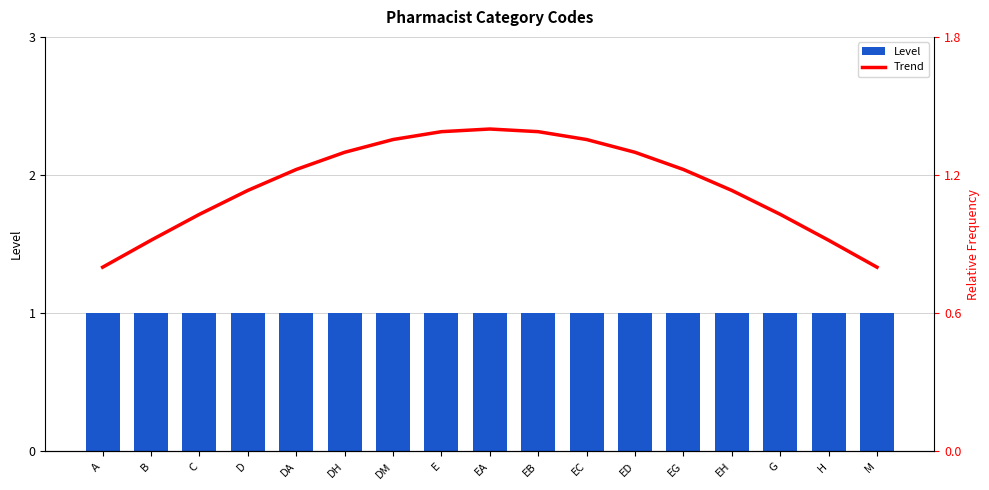

What is the average value of the Level series?

1.0